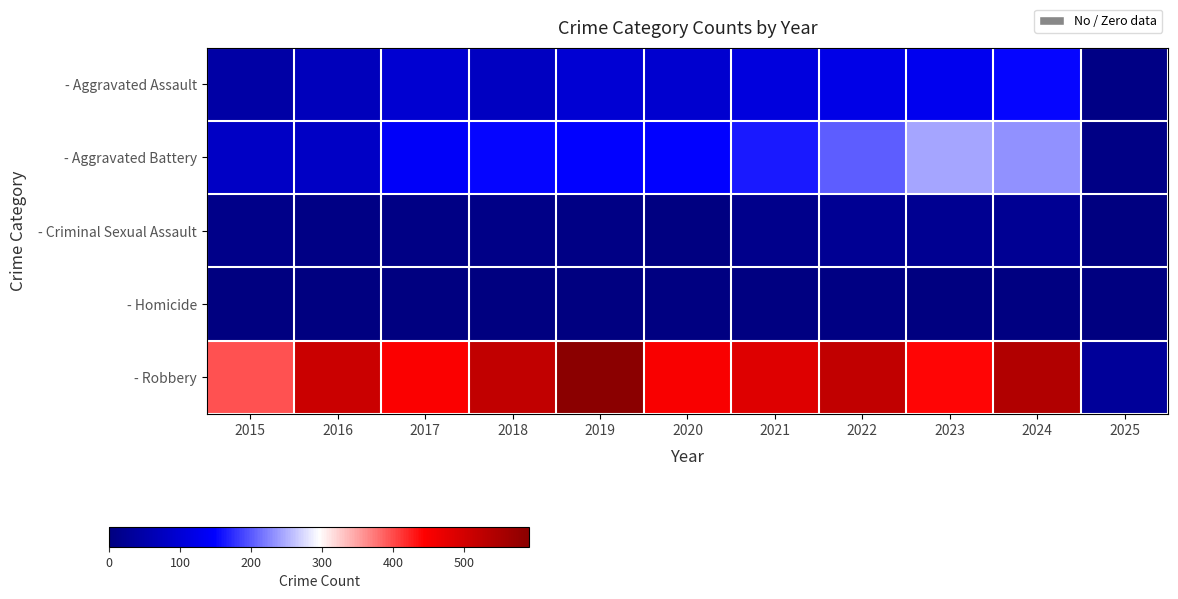

Reading left to right, transcribe all the data shown in this chart.

- Aggravated Assault: 2015=46	2016=71	2017=95	2018=77	2019=98	2020=94	2021=110	2022=121	2023=130	2024=152	2025=7
- Aggravated Battery: 2015=82	2016=82	2017=142	2018=152	2019=148	2020=150	2021=163	2022=202	2023=244	2024=232	2025=8
- Criminal Sexual Assault: 2015=12	2016=8	2017=8	2018=11	2019=8	2020=3	2021=14	2022=24	2023=22	2024=24	2025=1
- Homicide: 2015=0	2016=1	2017=1	2018=1	2019=2	2020=3	2021=4	2022=6	2023=2	2024=4	2025=0
- Robbery: 2015=395	2016=510	2017=446	2018=520	2019=591	2020=450	2021=484	2022=521	2023=440	2024=542	2025=32